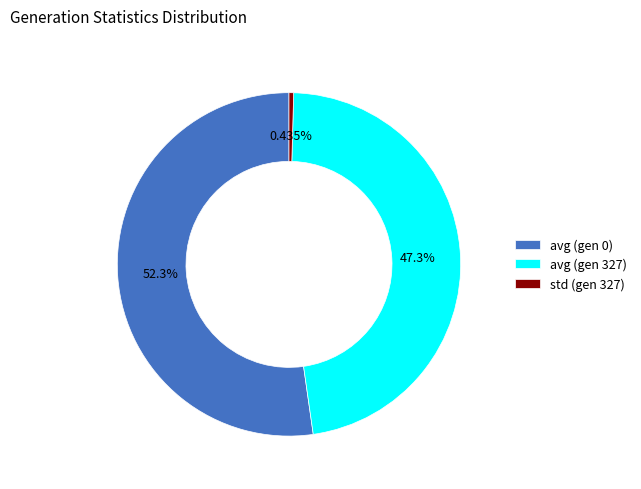

Which slice is the largest?

avg (gen 0)